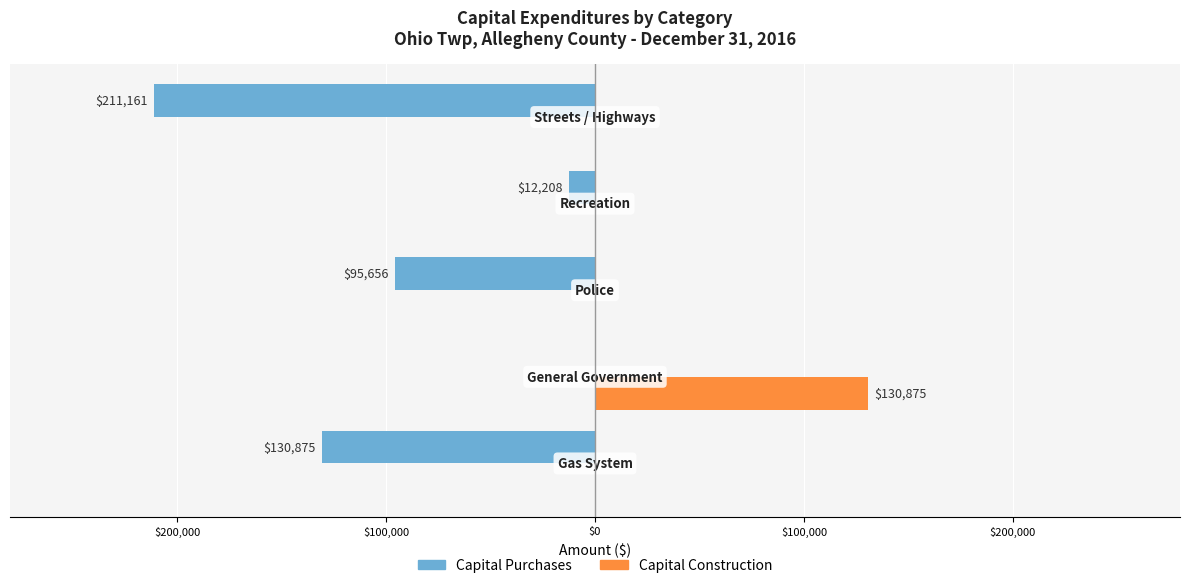

What are all the series names shown in the legend?

Capital Purchases, Capital Construction